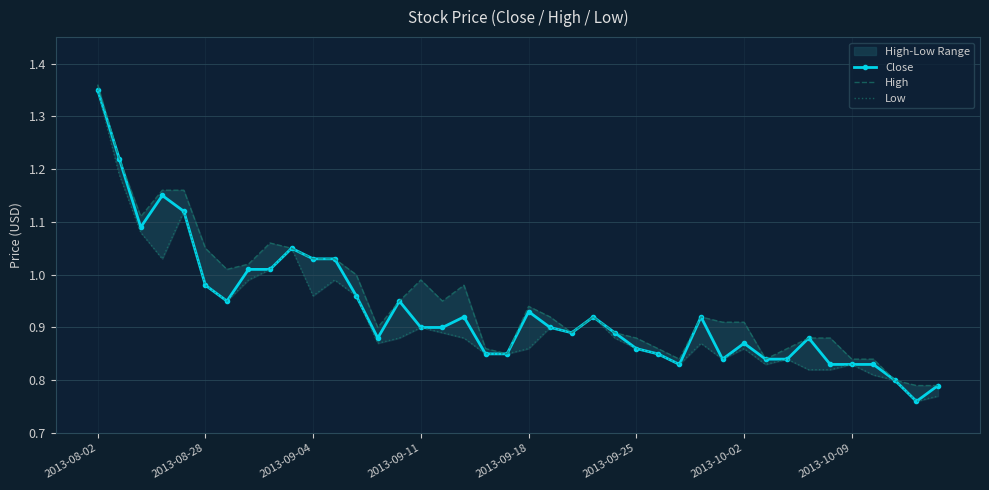

Is the value of Low at 12 greater than the value of Close at 25?

Yes